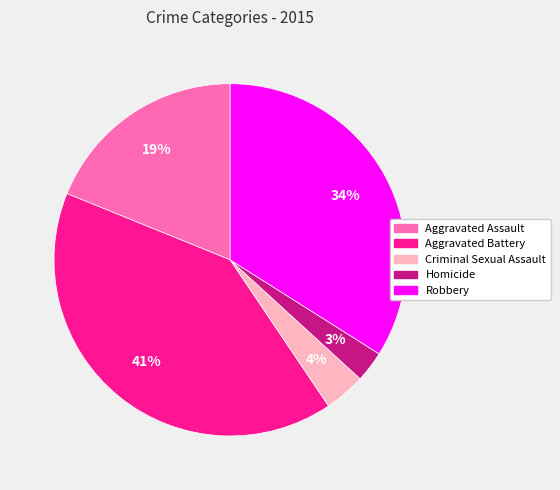

Between Homicide and Criminal Sexual Assault, which is larger?

Criminal Sexual Assault